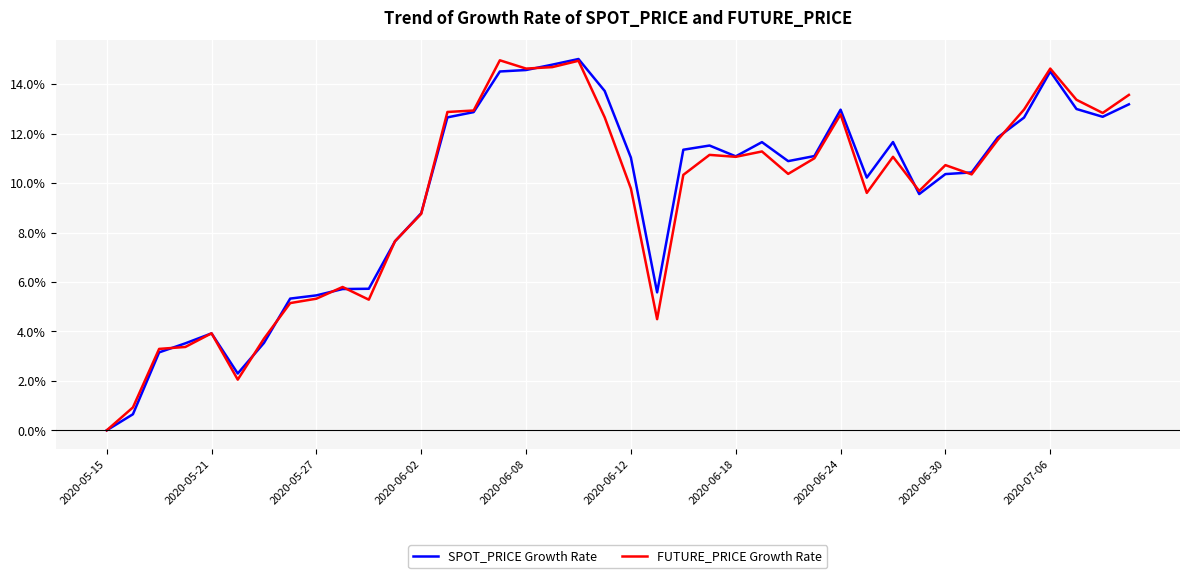

What is the highest value of the FUTURE_PRICE Growth Rate series?

15.0